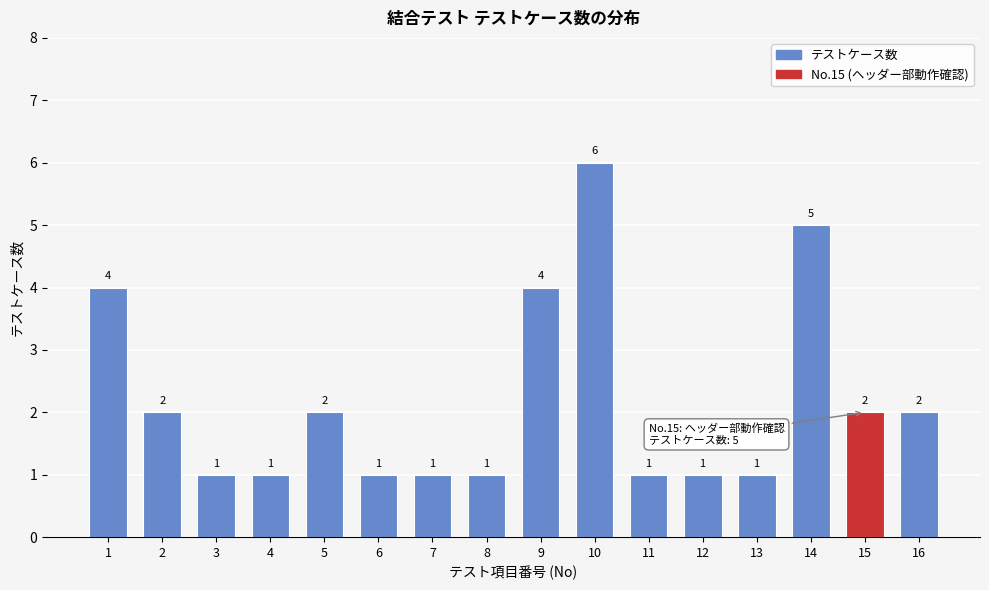

Reading left to right, transcribe all the data shown in this chart.

4	2	1	1	2	1	1	1	4	6	1	1	1	5	2	2